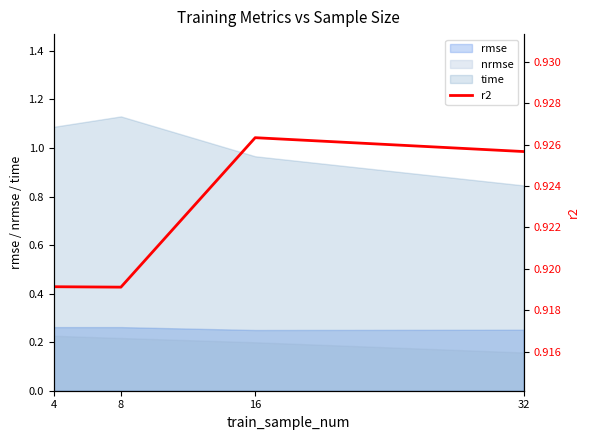

Rank the categories by value from lowest to highest.

8, 4, 32, 16